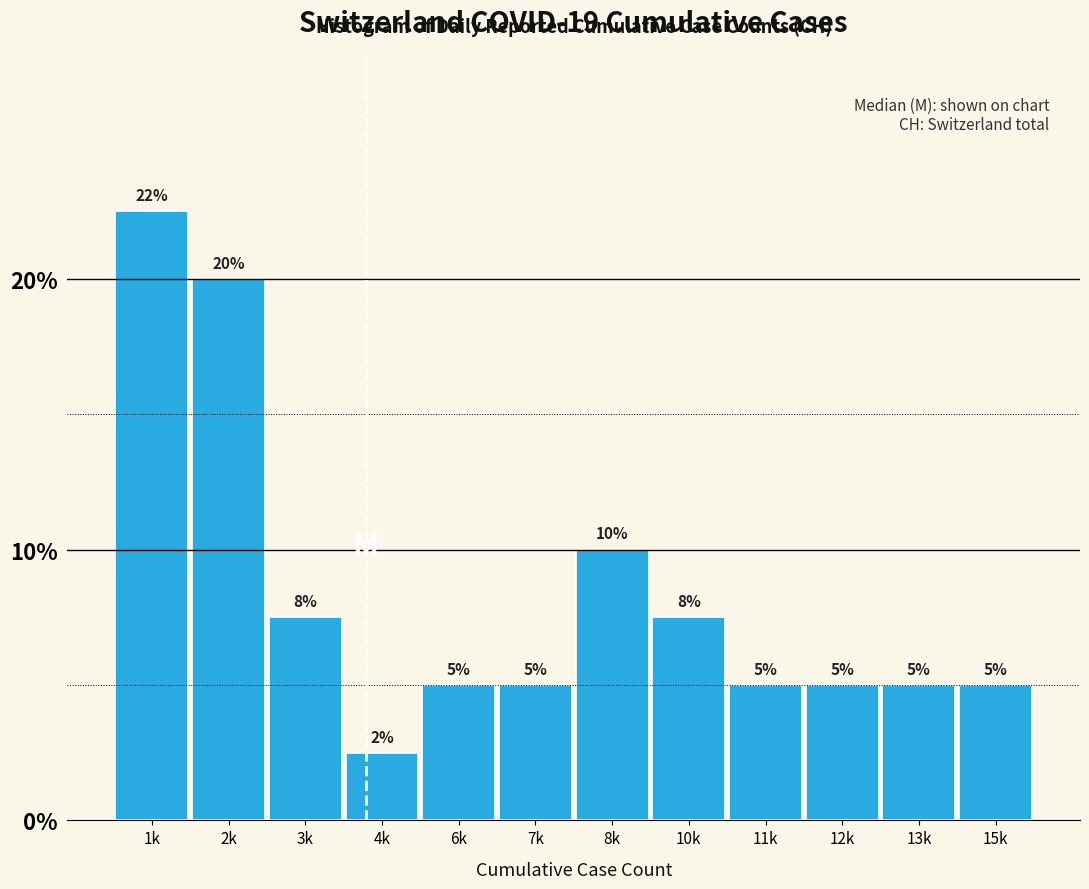

Where does the data first go above 5?

1k